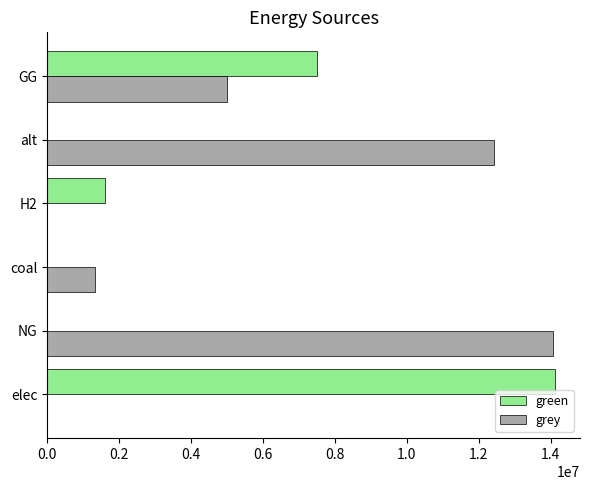

What is the greatest value displayed?

14111829.7